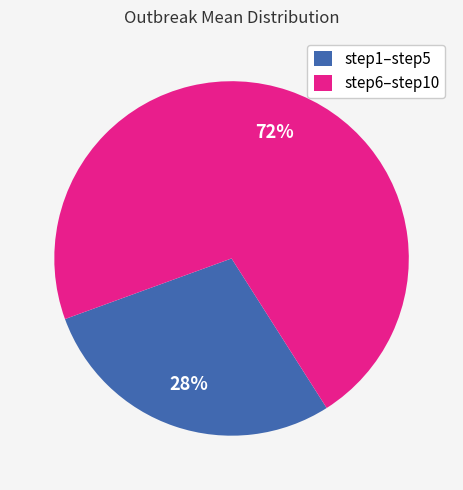

Is there a majority slice in this chart?

Yes